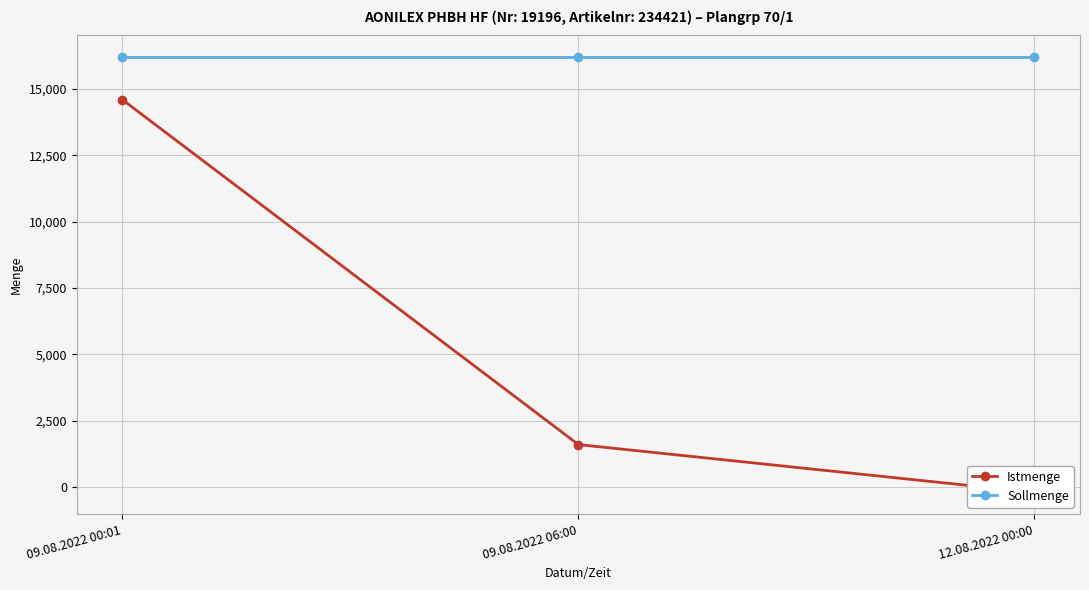

Is it true that Istmenge equals 2255 at 09.08.2022 06:00?

False